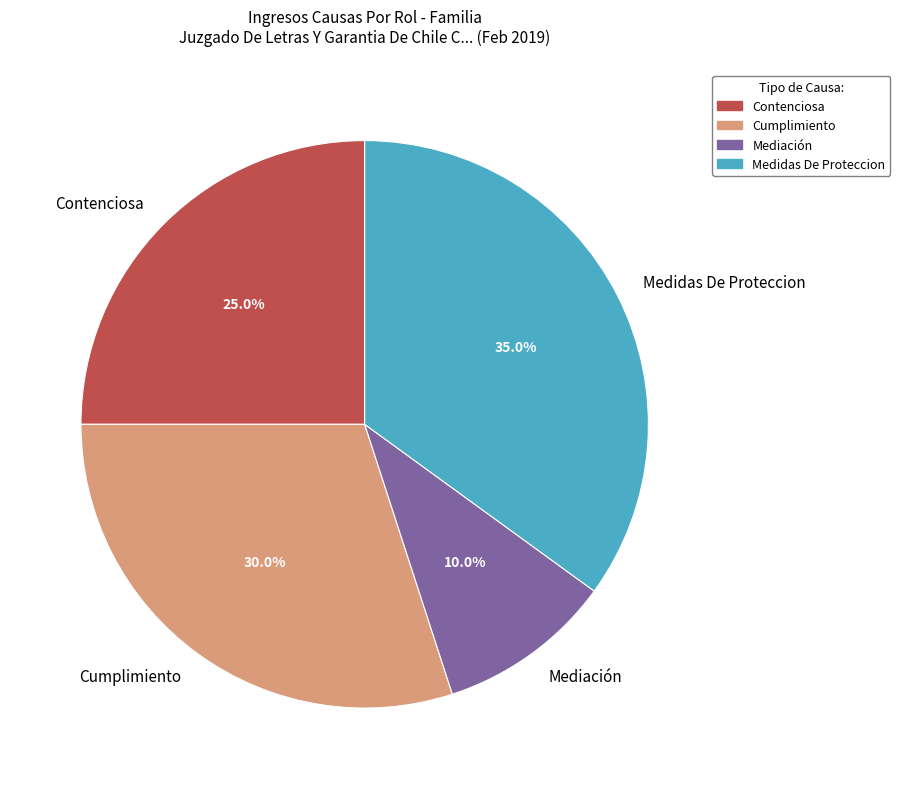

Which category has the smallest portion of the pie?

Mediación